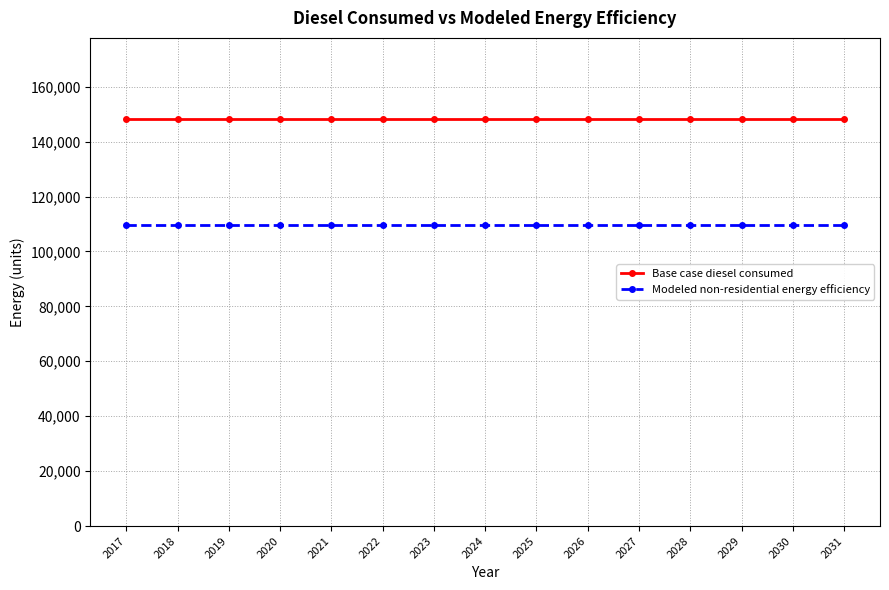

True or false: Base case diesel consumed has a value of 148139.4 at 2018.

True